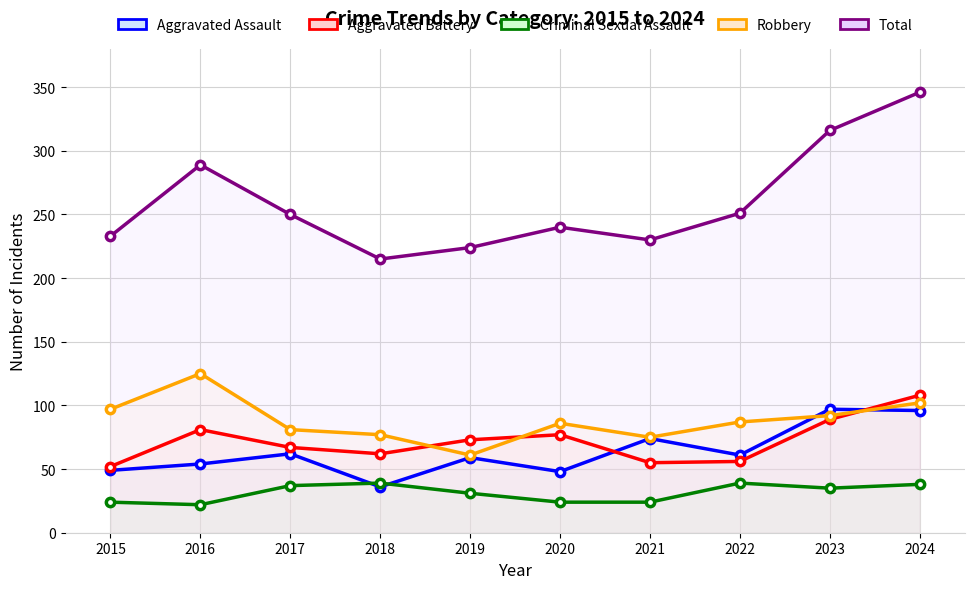

What is the total value across all series at 2015?

455